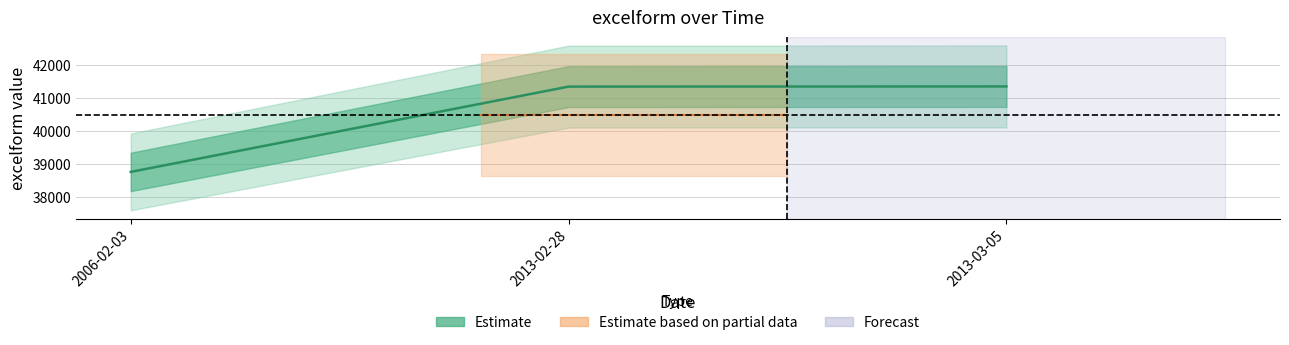

Which label corresponds to the largest value in the chart?

2013-03-05